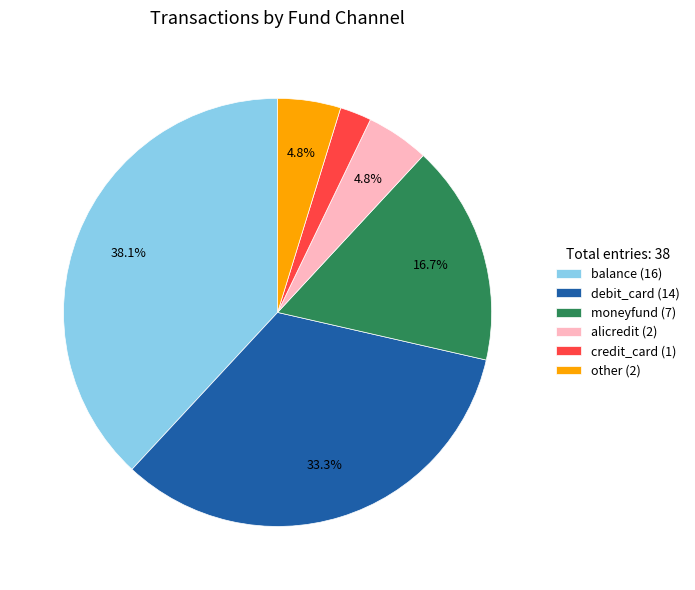

The balance slice represents 38% of the pie. True or false?

True